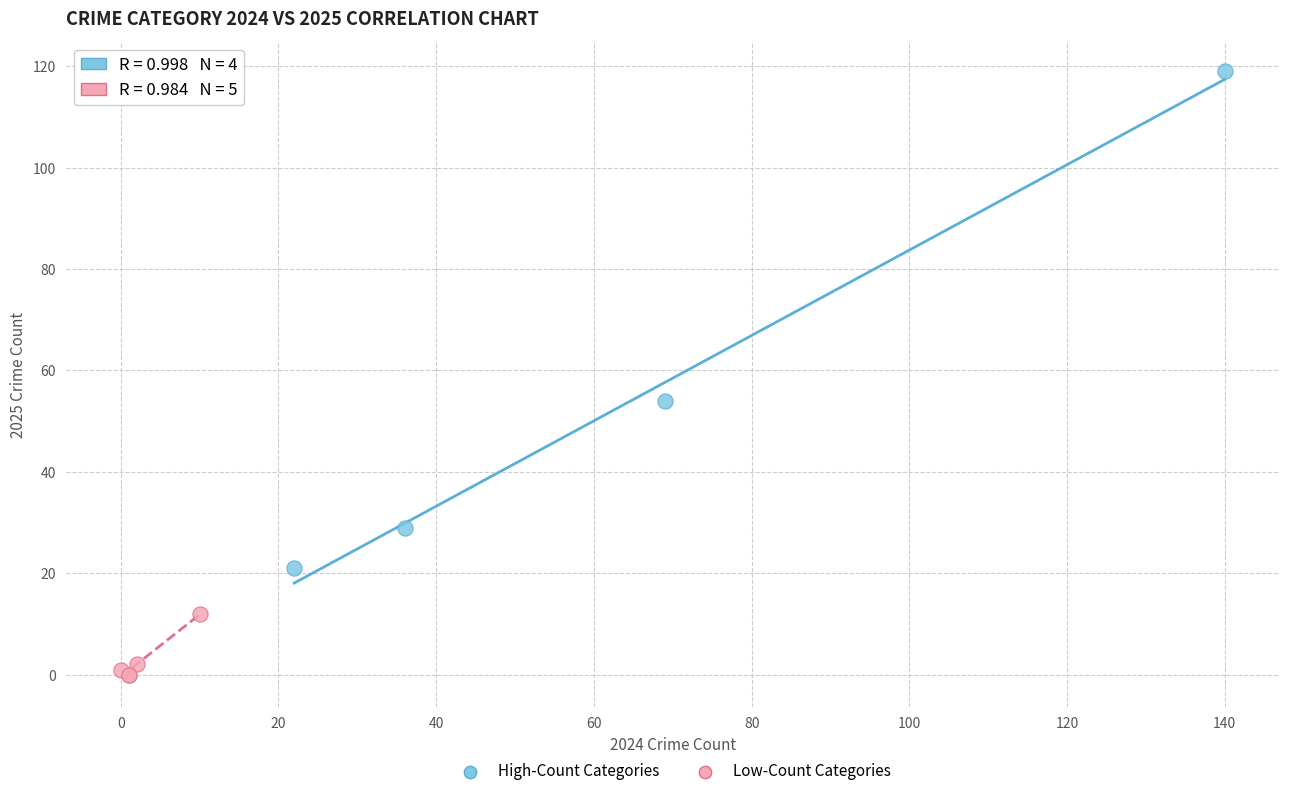

Which series has the largest Y range (max minus min)?

High-Count Categories